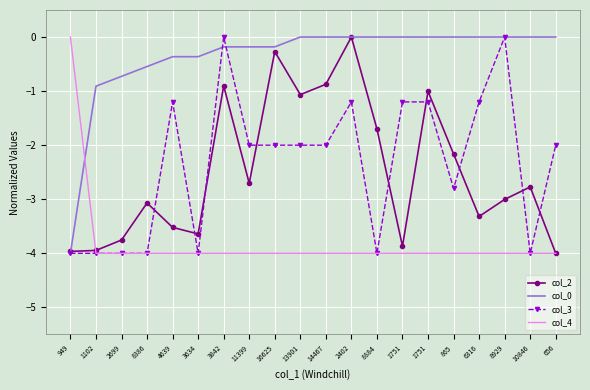

Where is col_0 nearest to the value -2?

1102